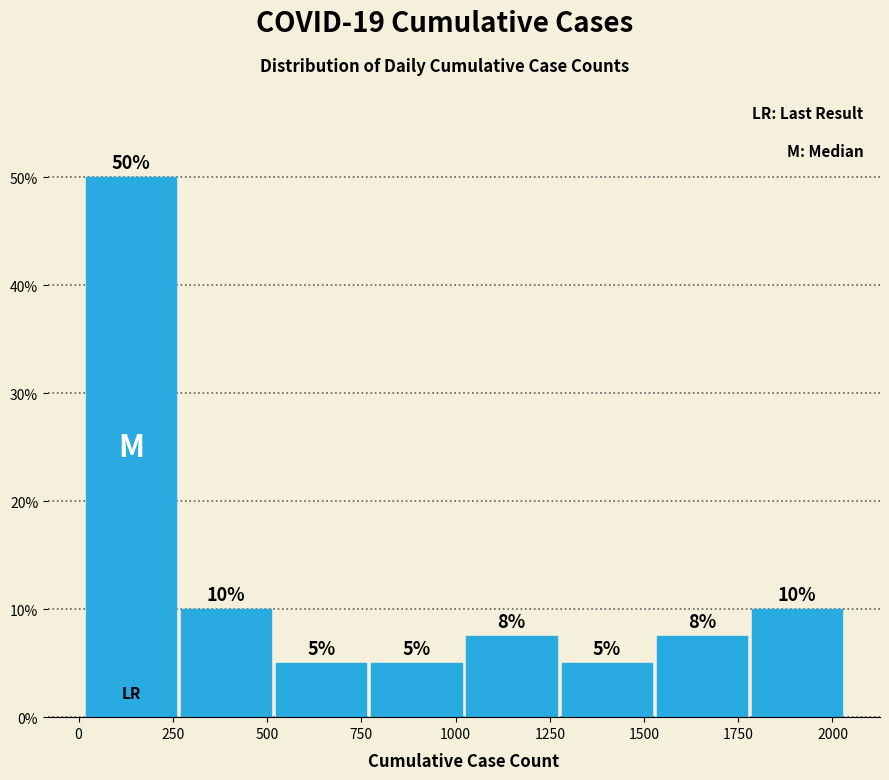

Which range on the x-axis has the tallest bar?

0 to 250